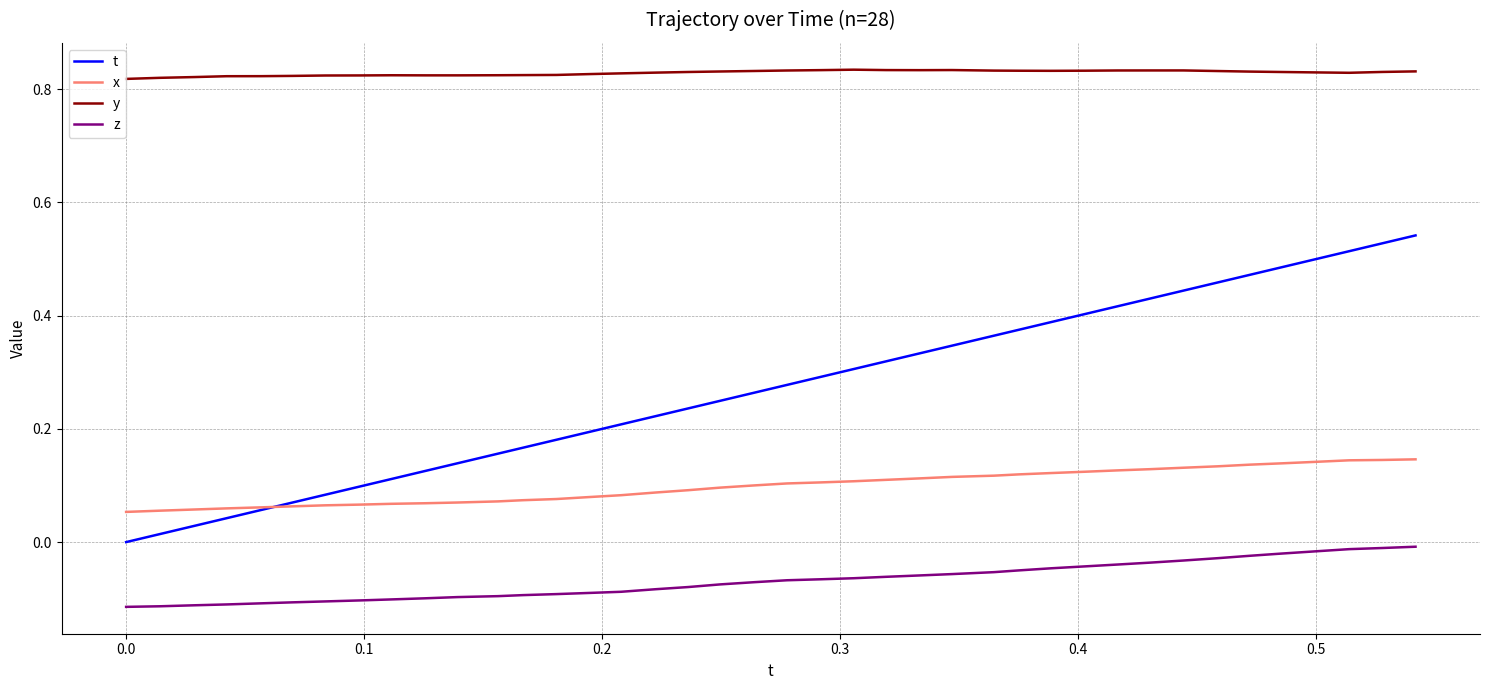

True or false: t and y cross at least once.

False